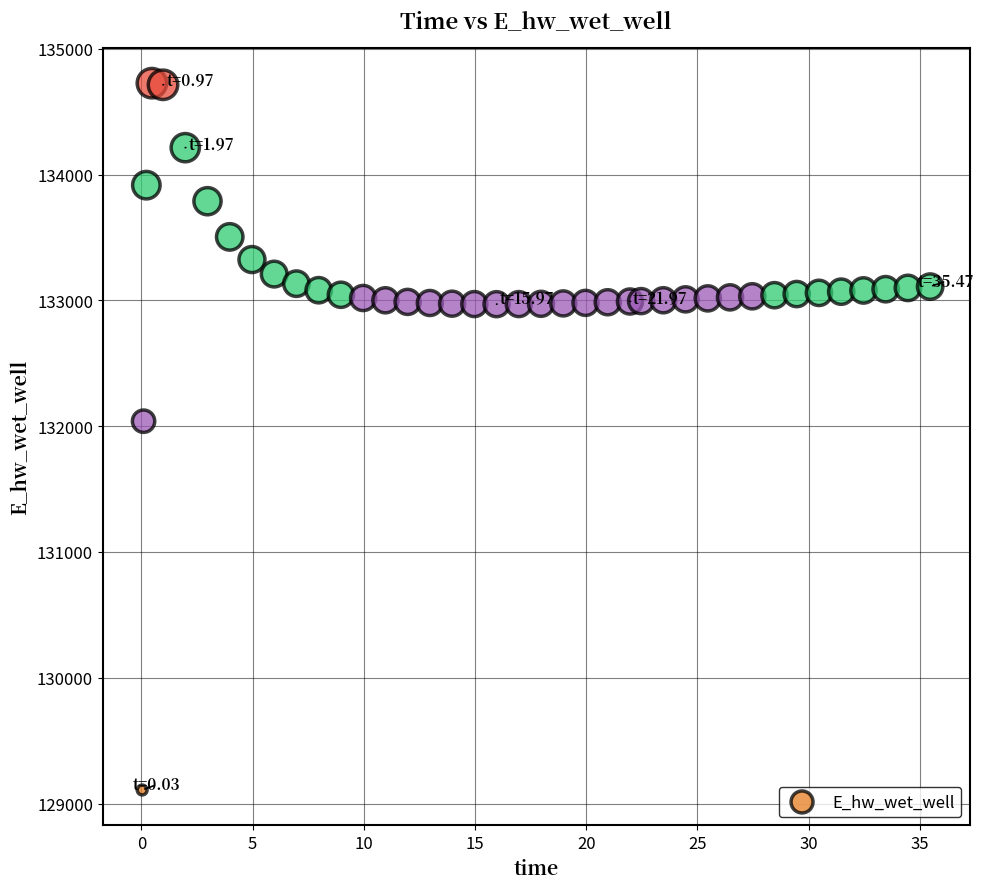

What is the range of Y values (max minus min)?

5620.2